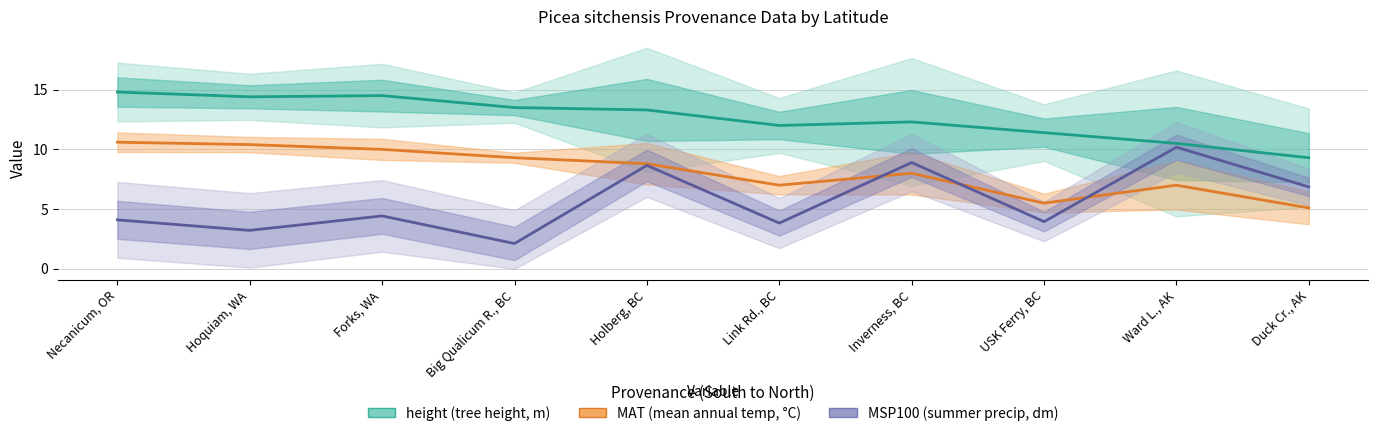

What position from the right is Duck Cr., AK?

1